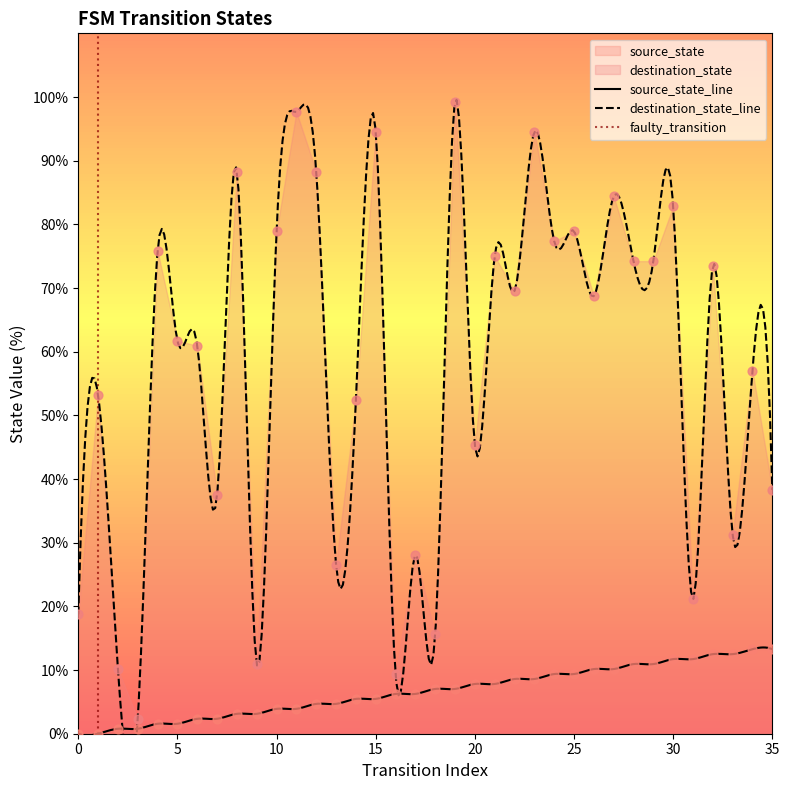

Which series reaches the minimum Y coordinate?

source_state